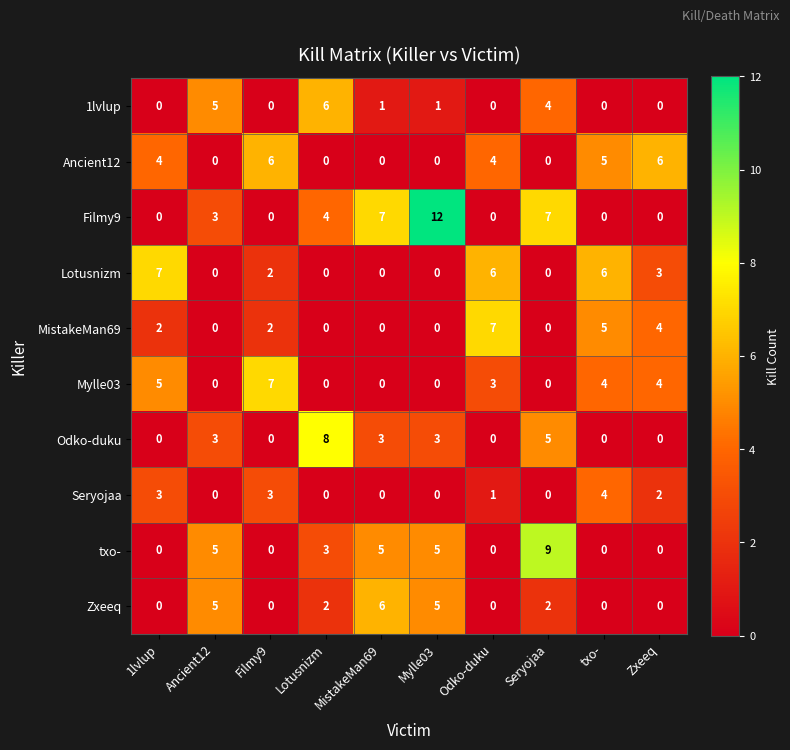

At which label does Seryojaa first exceed 1?

1lvlup